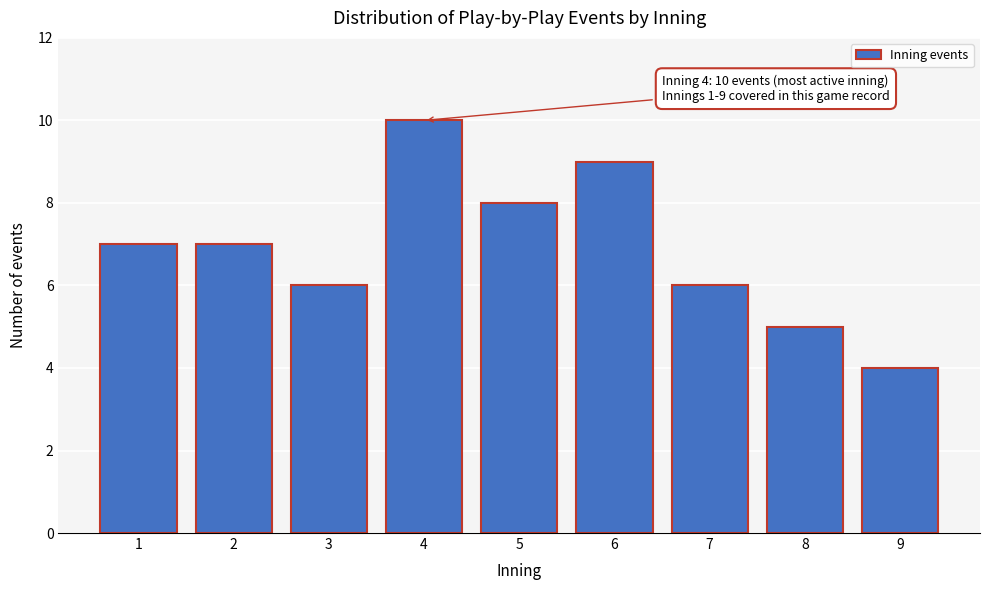

Reading left to right, extract all data points from this chart.

7	7	6	10	8	9	6	5	4